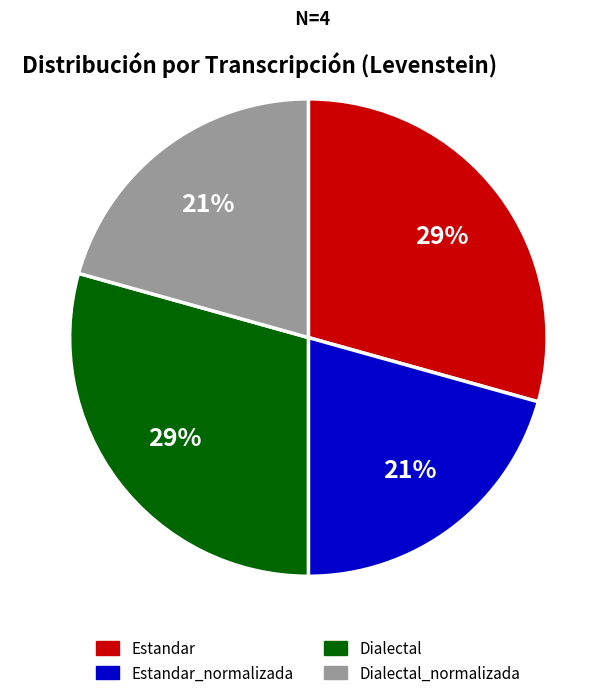

To the nearest percent, what is the average slice percentage?

25%